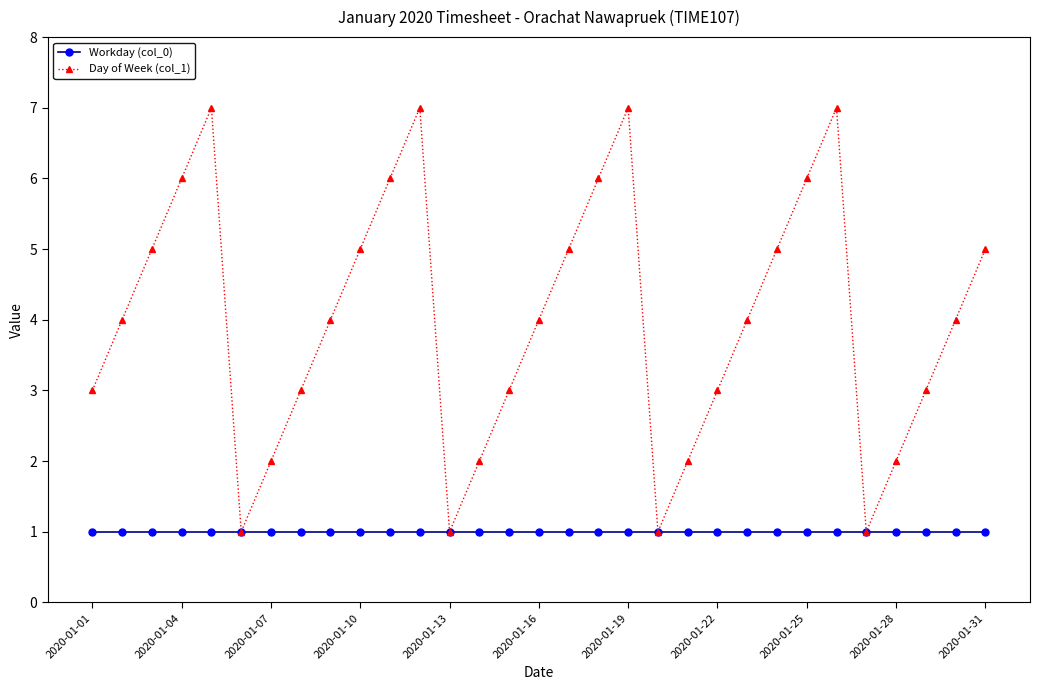

True or false: Day of Week (col_1) has more than 0 points higher than both neighbors.

True